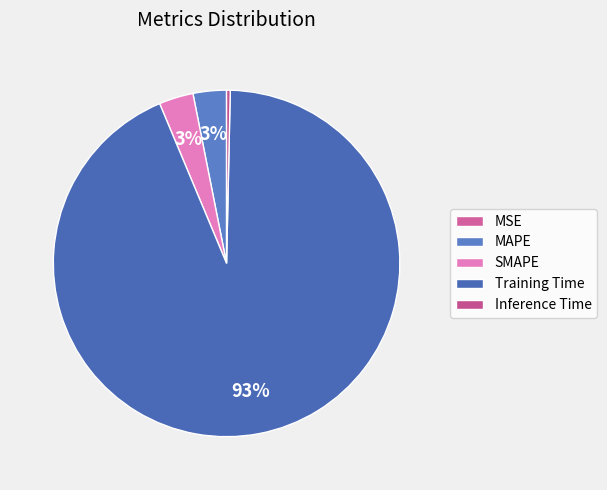

Rank the categories by value from highest to lowest.

Training Time, SMAPE, MAPE, Inference Time, MSE